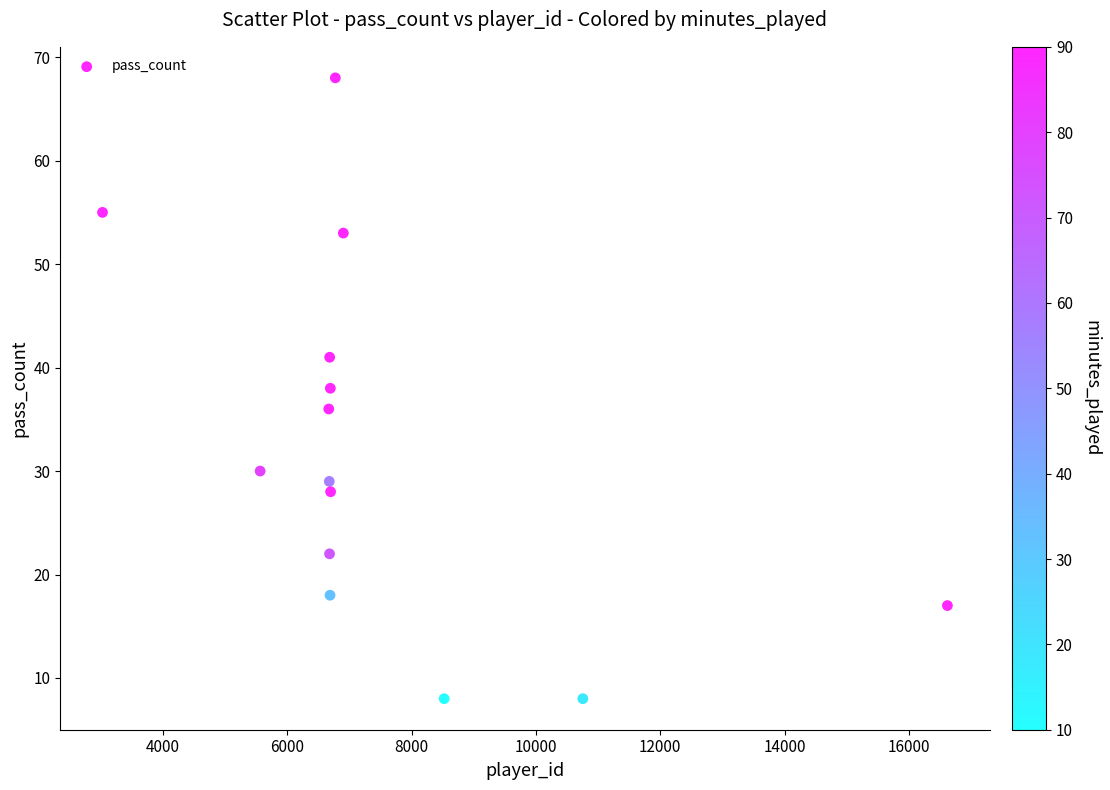

What is the range of X values (max minus min)?

13599